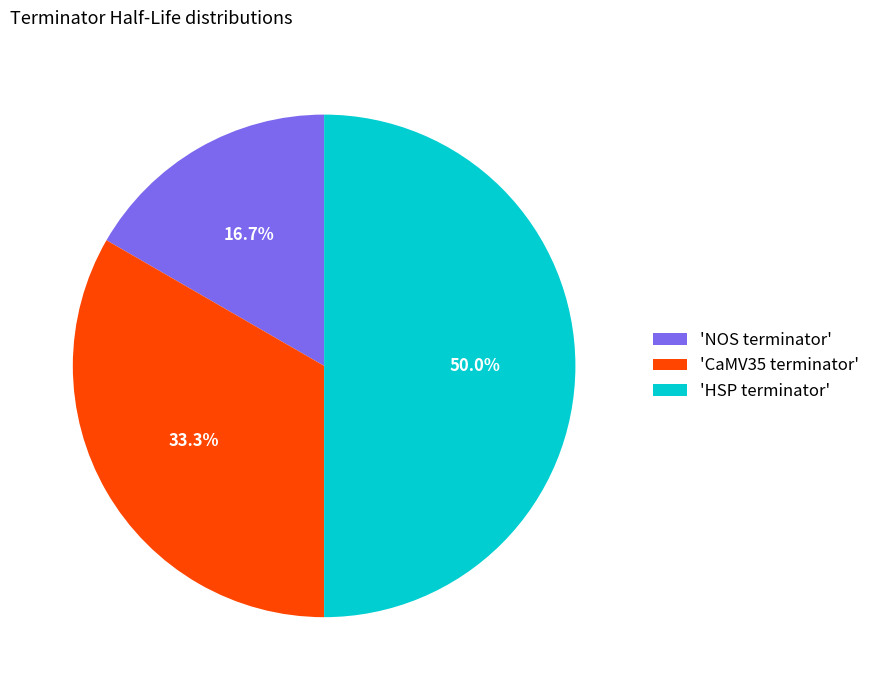

Does 'NOS terminator' represent more than half of the total?

No